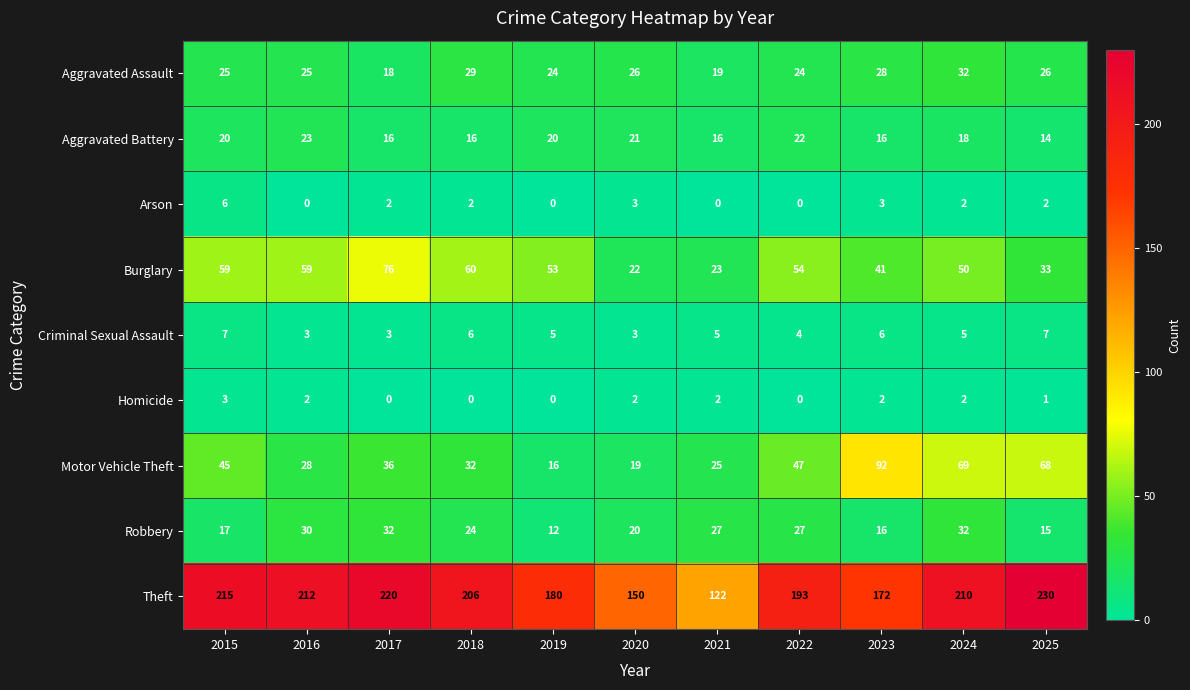

What is the spread (max minus min) of values at 2015?

212